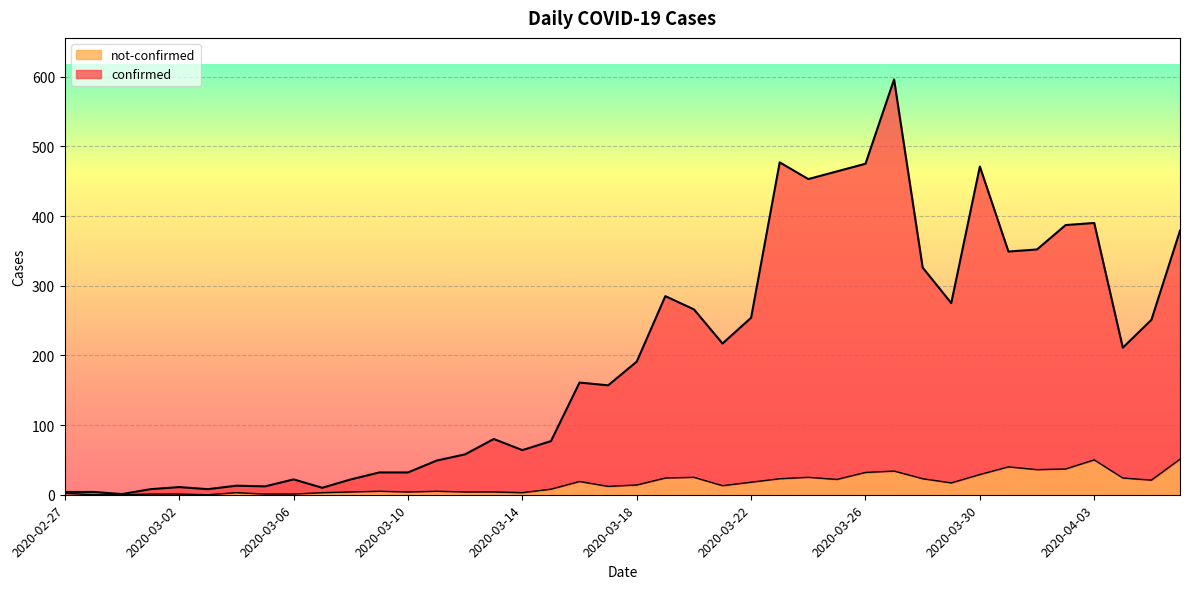

What is the difference between the confirmed values at 2020-03-31 and 2020-03-12?

291